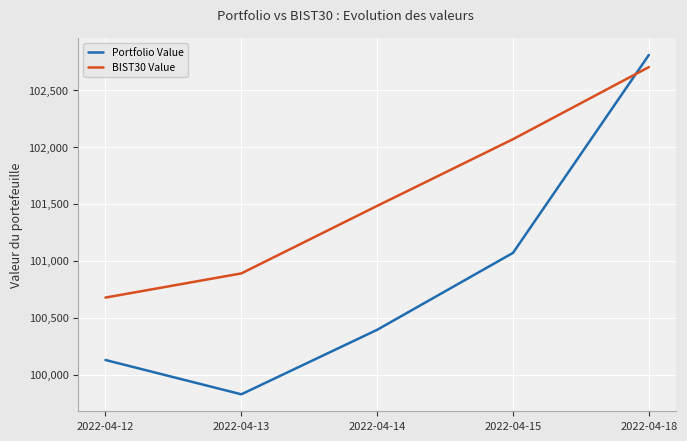

Which series has the largest total across all categories?

BIST30 Value